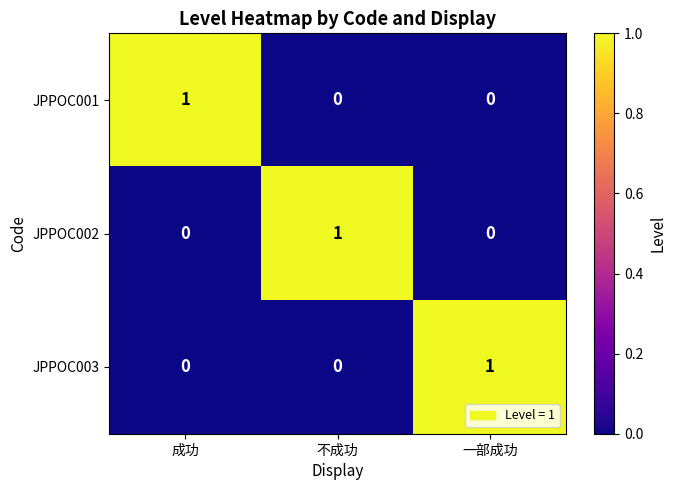

Is it true that JPPOC001 equals 1 at 成功?

True